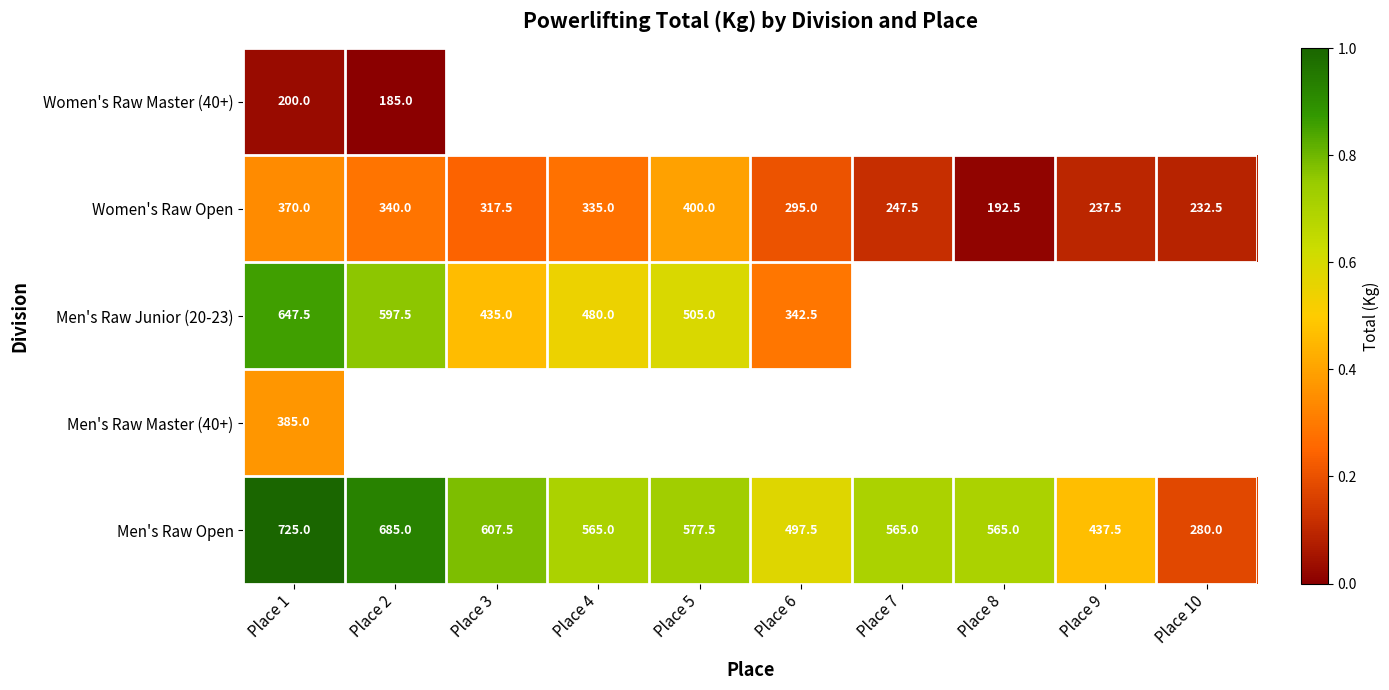

How many data points in Men's Raw Open are less than 565?

3